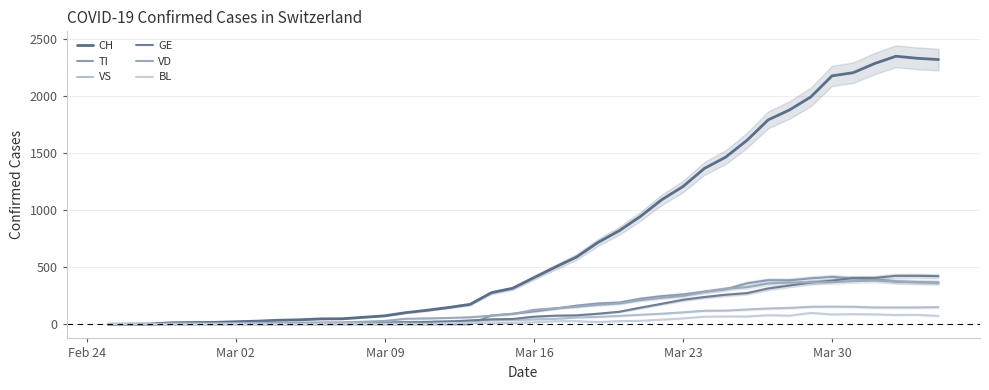

The BL series shows 18 at 36. True or false?

False